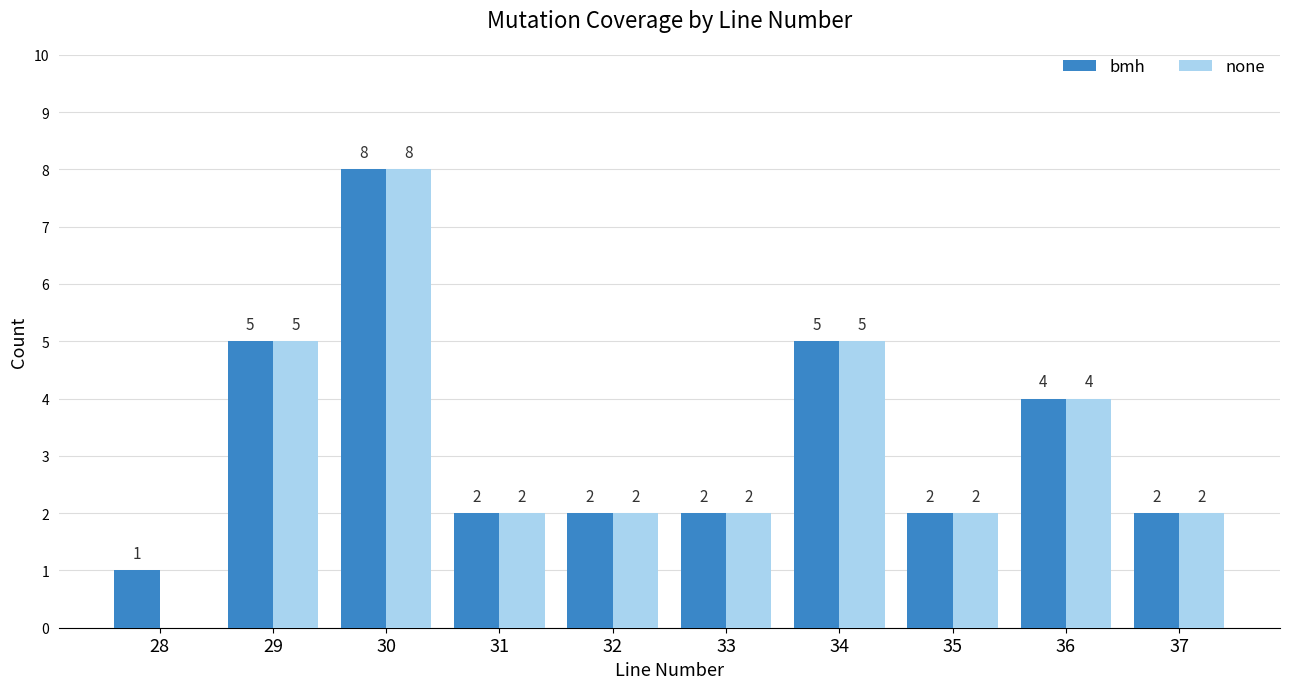

Is the value of bmh at 36 greater than the value of none at 31?

Yes